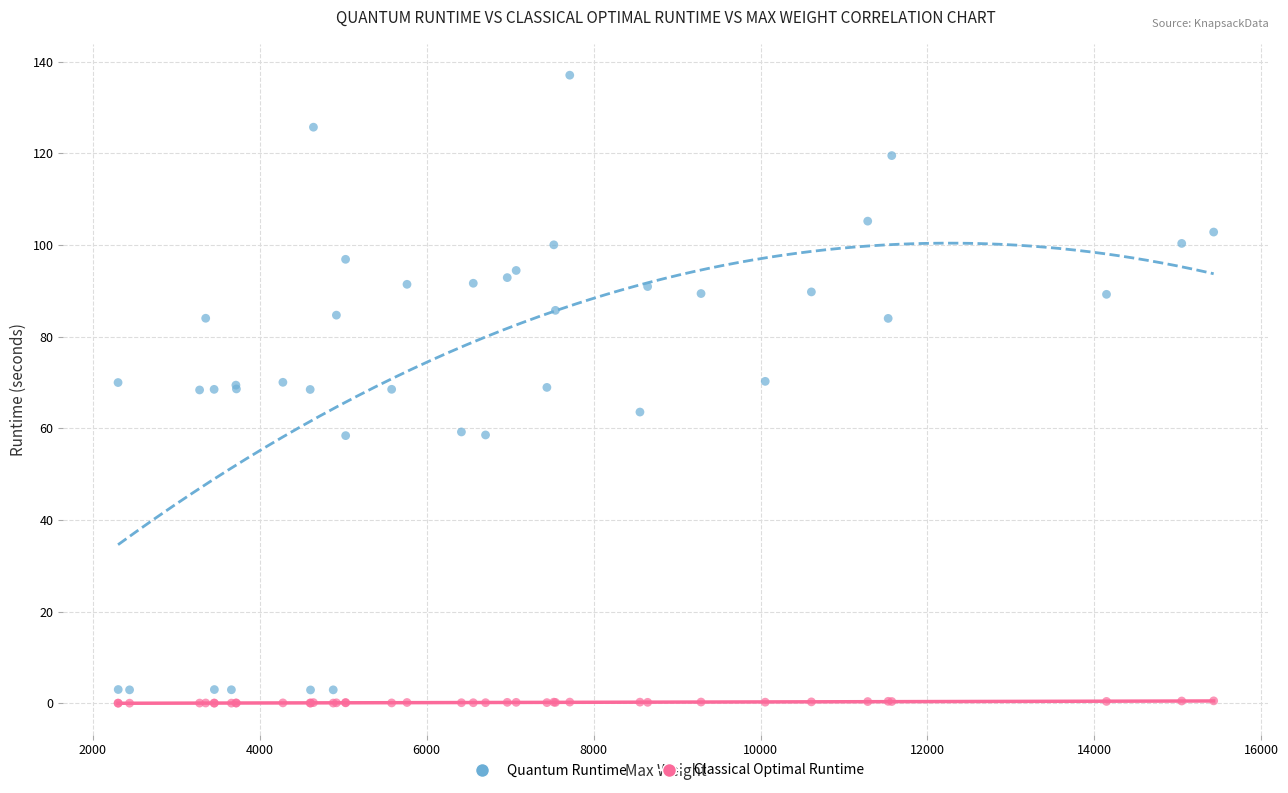

What is the X range (max minus min) for the scatter plot?

13127.0